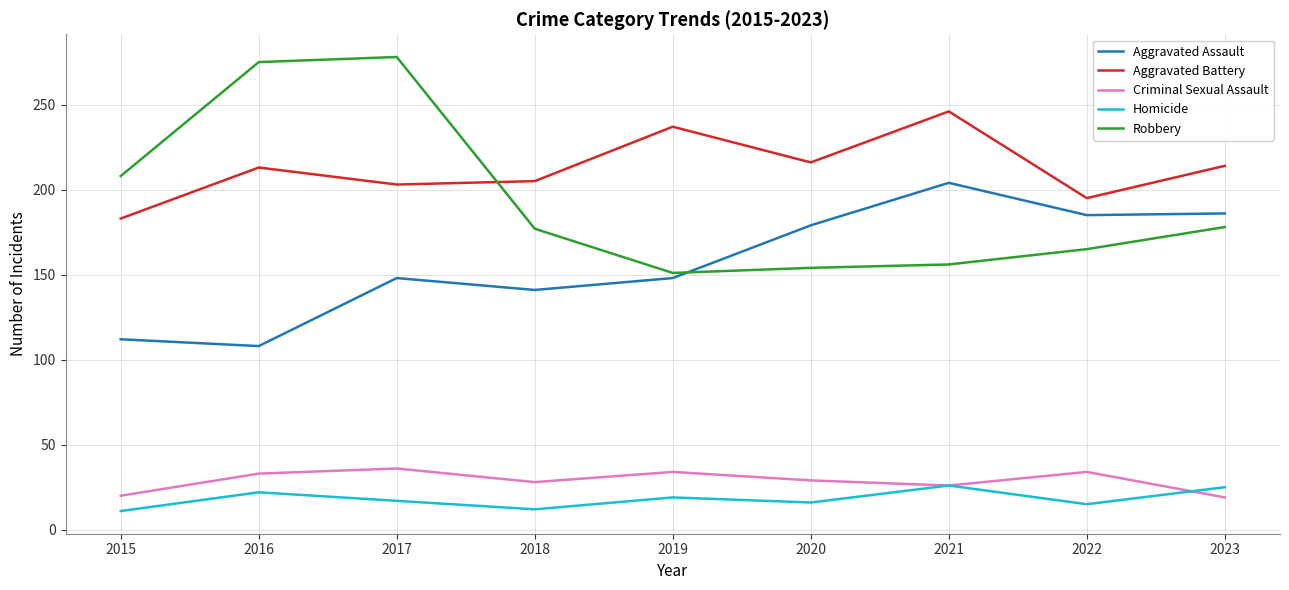

What is the difference between the second highest and minimum values in the Robbery series?

124